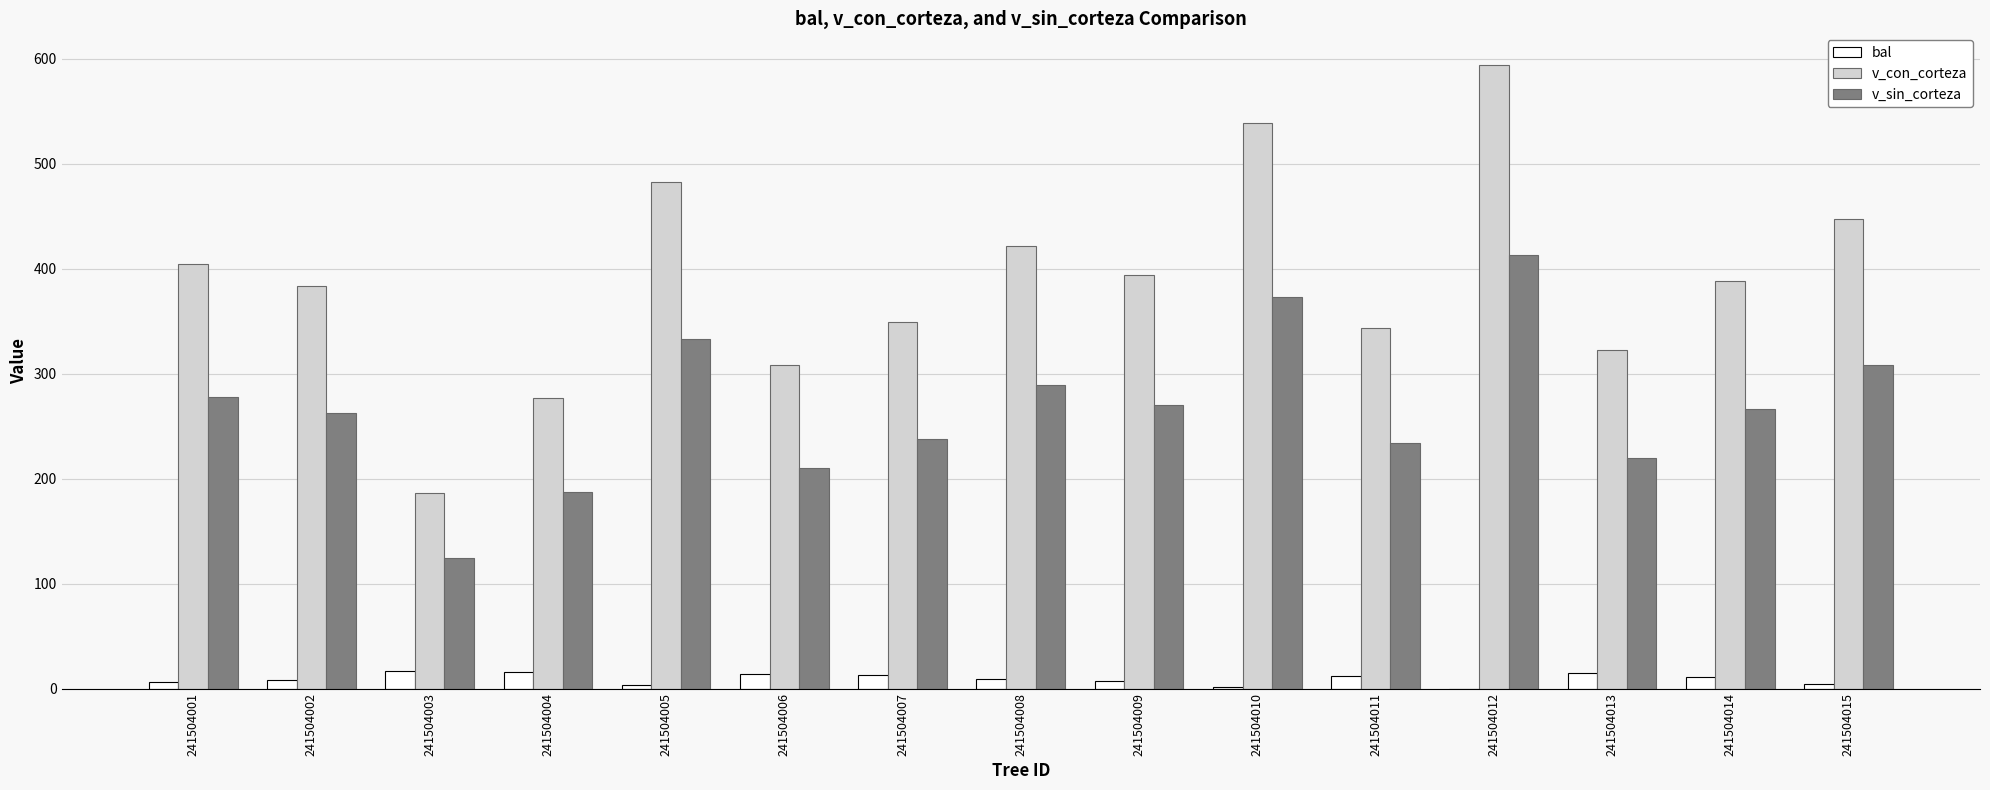

Is the value of v_sin_corteza at 241504004 greater than the value of bal at 241504013?

Yes